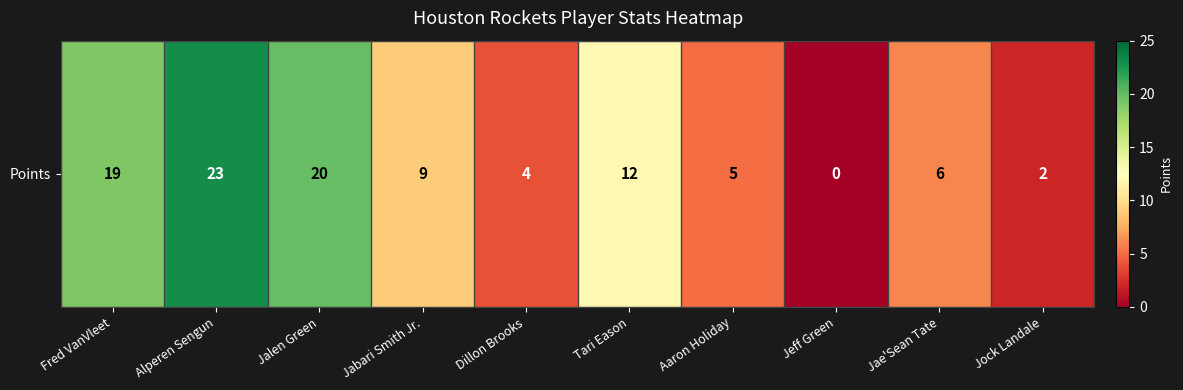

At which category does the chart reach its peak across all series?

Alperen Sengun